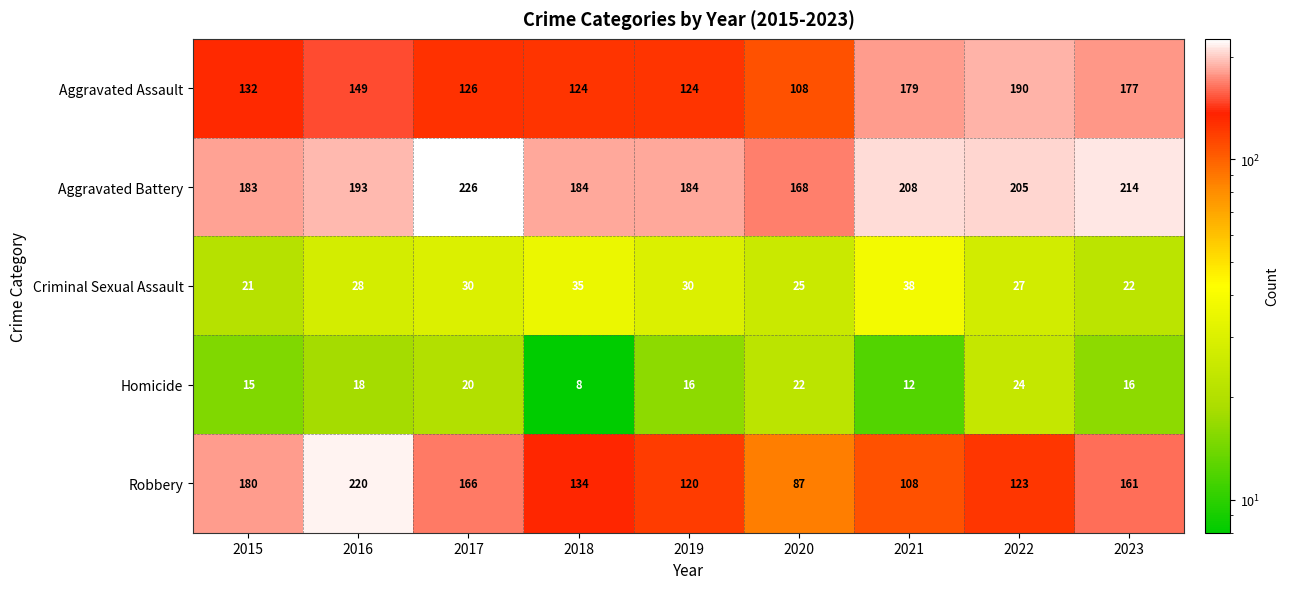

What is the lowest value of the Homicide series?

8